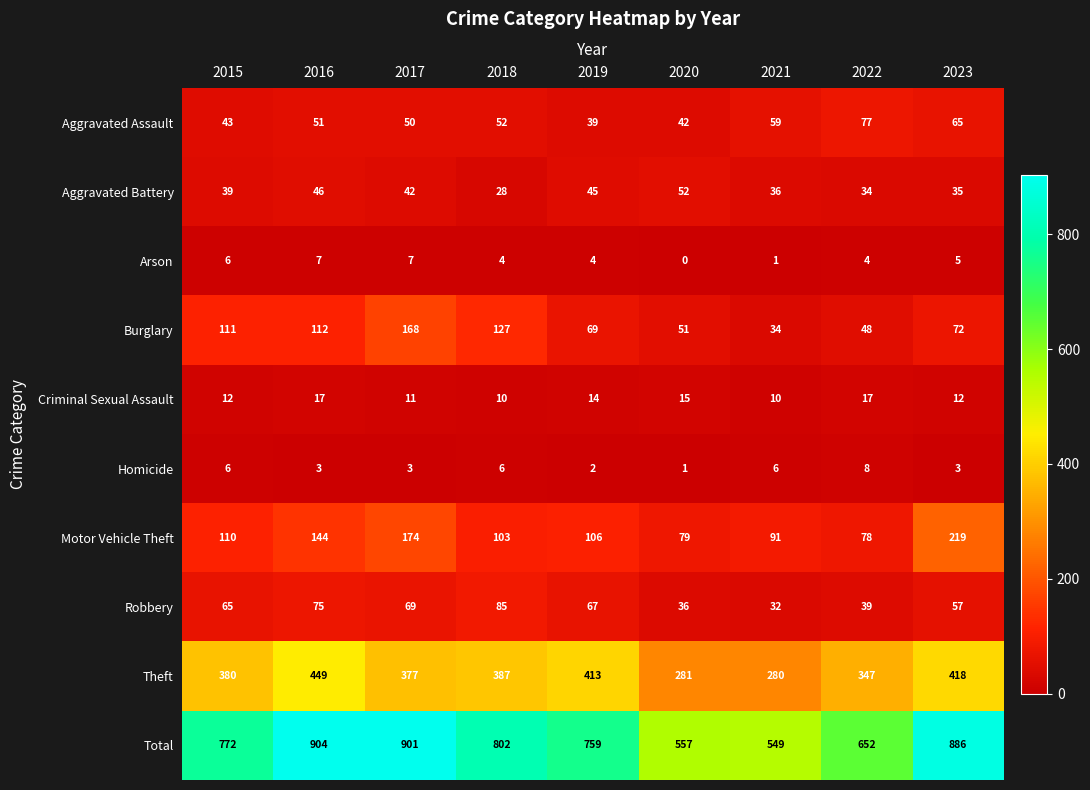

What is the sum of the Total values at 2022 and 2021?

1201